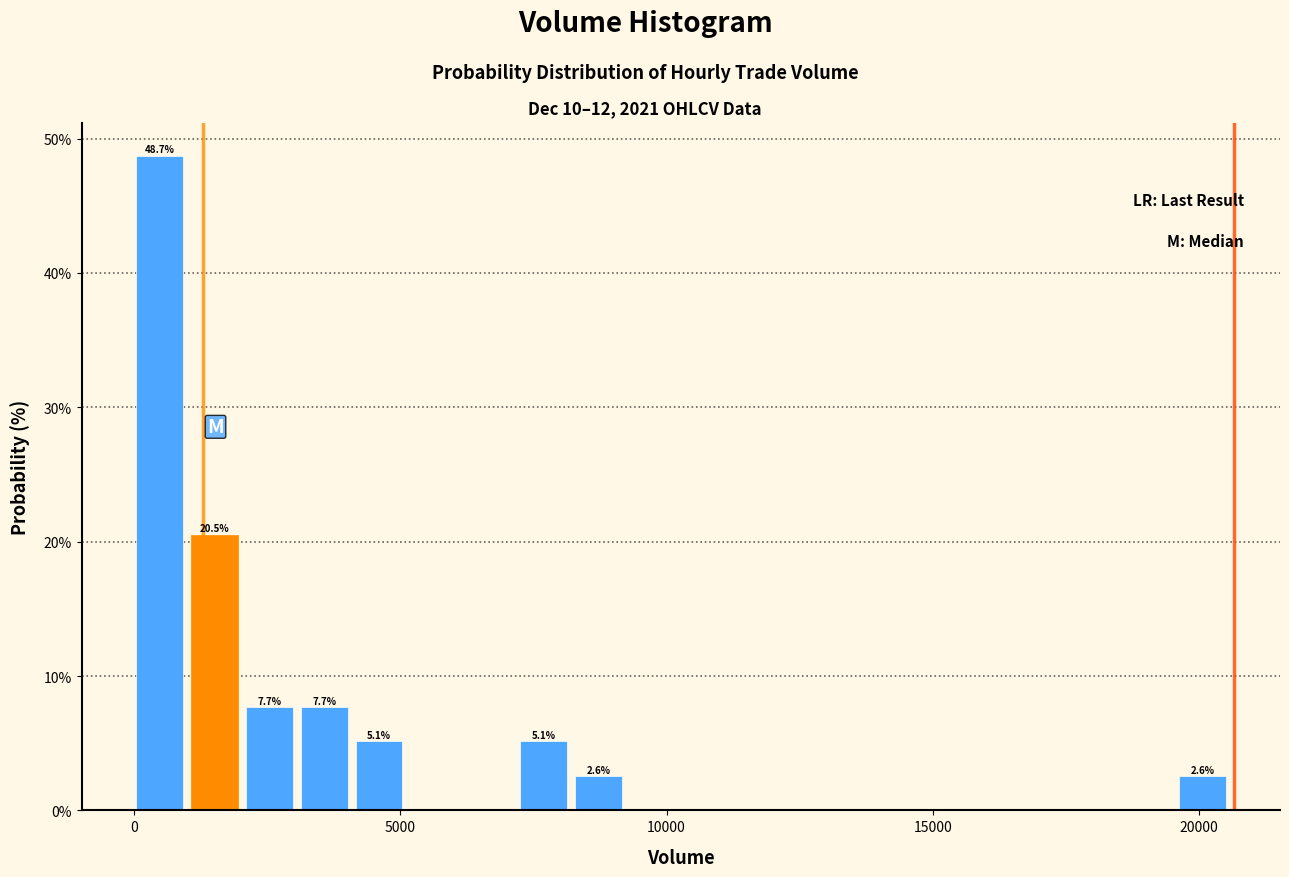

Read against the x-axis, roughly where is the centre of the tallest bar?

500